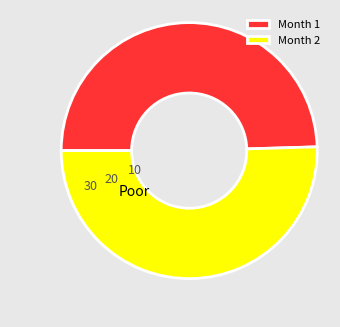

Is Month 2 the majority of the pie?

Yes